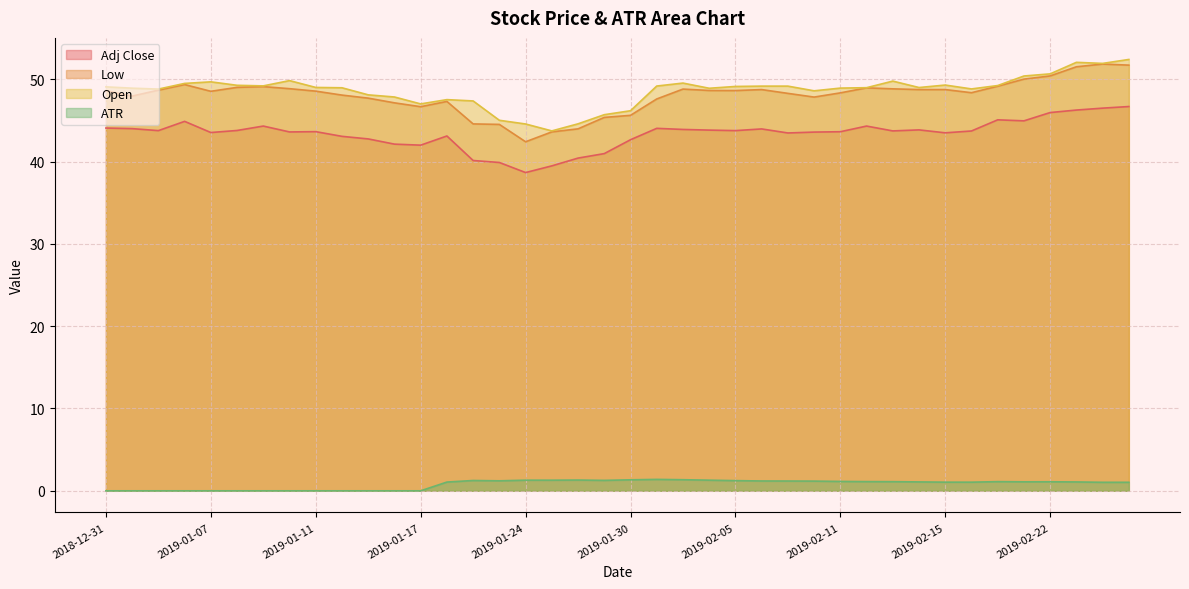

What are all the series names shown in the legend?

Adj Close, Low, Open, ATR